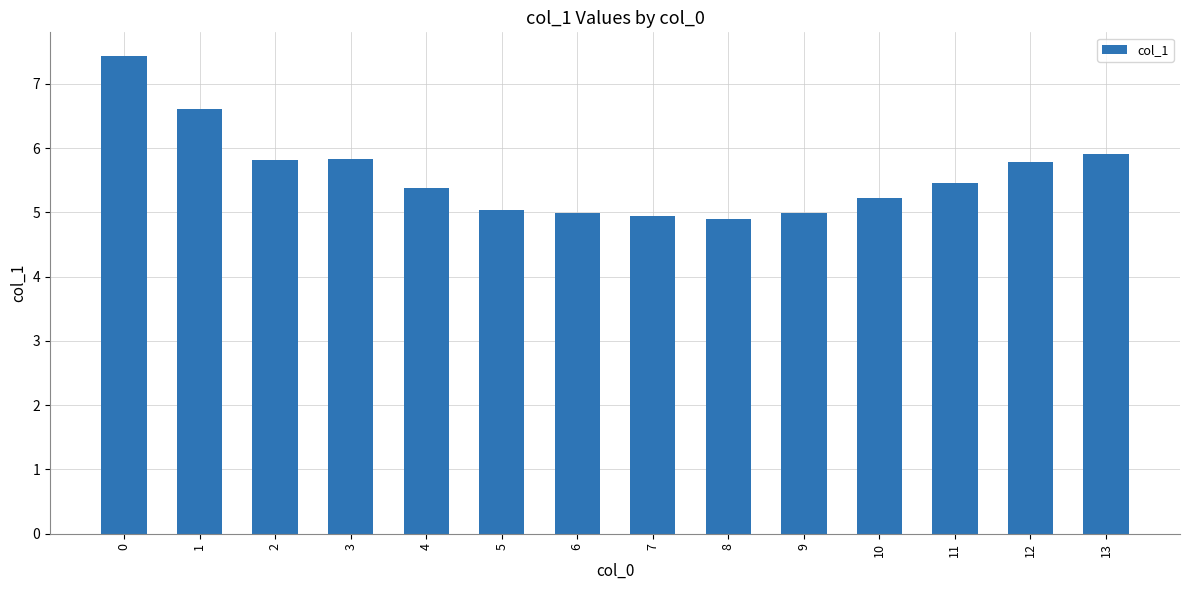

What is the value of the 8th bar from the left?

4.9